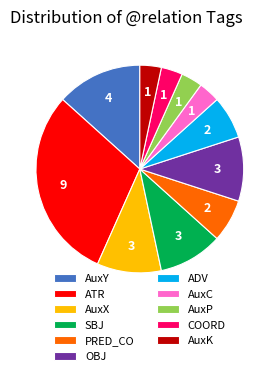

Is the sum of ADV and AuxK greater than half?

No